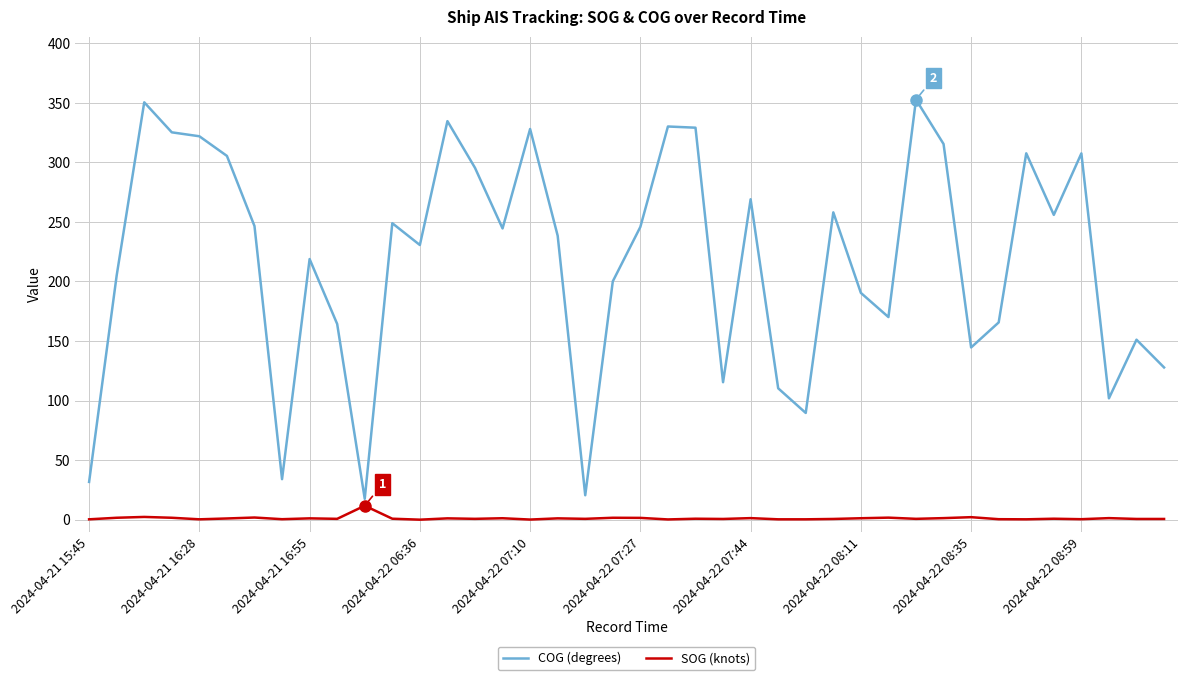

Which series has the widest spread of values?

COG (degrees)